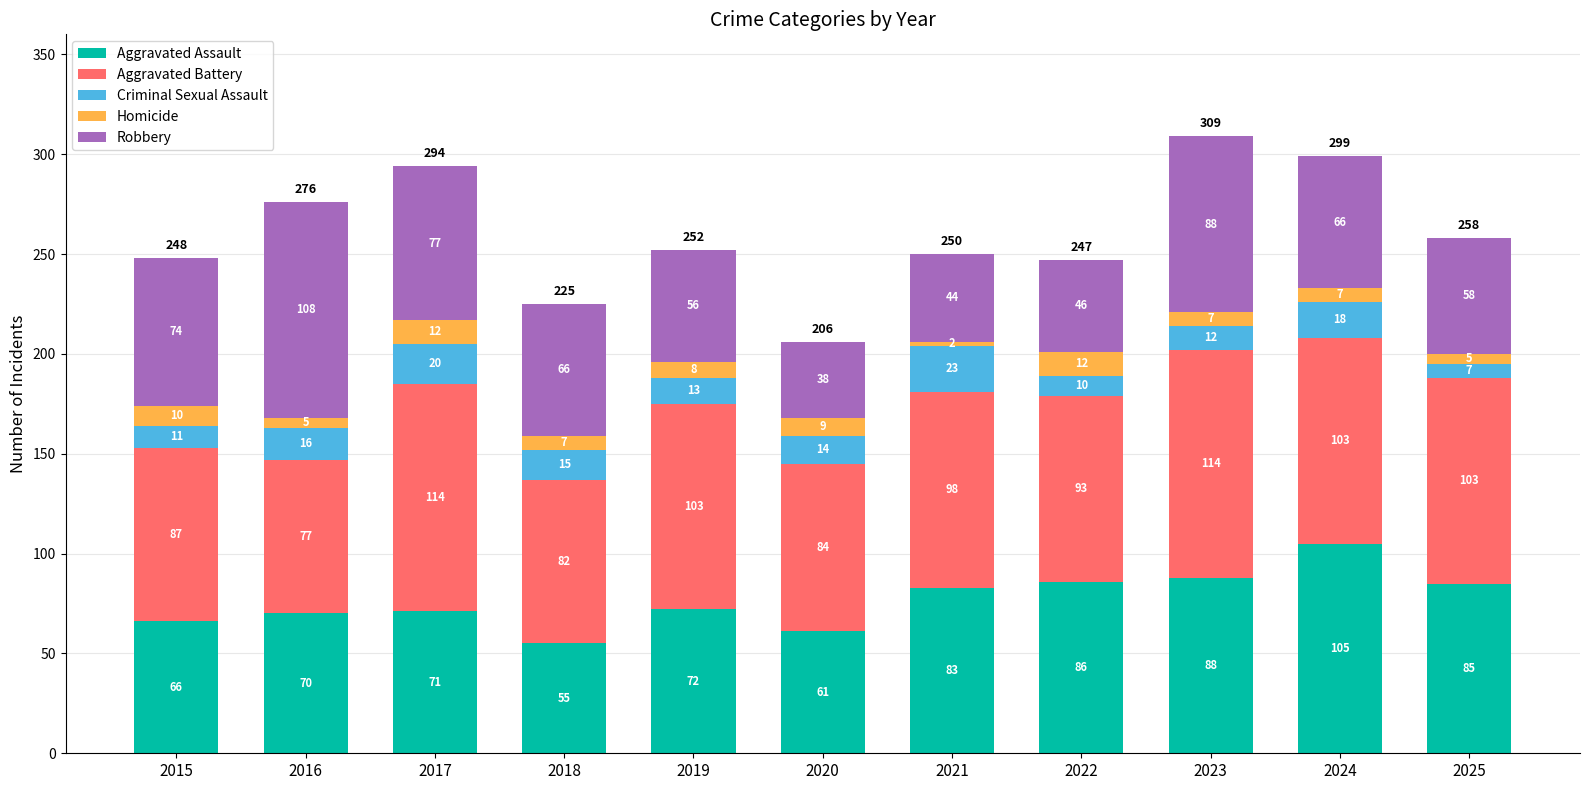

Are the bars grouped side by side (vs. stacked)?

No